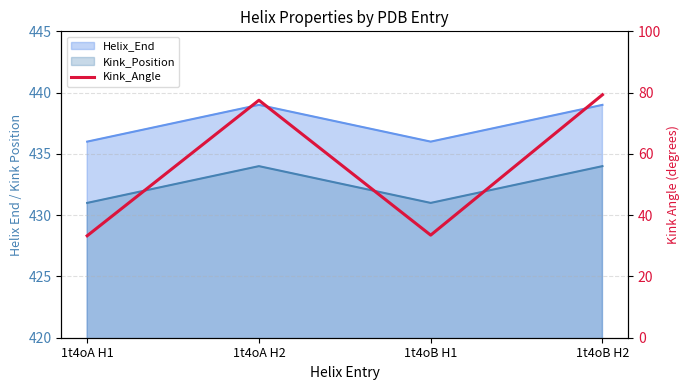

Count the number of values greater than 77.

2